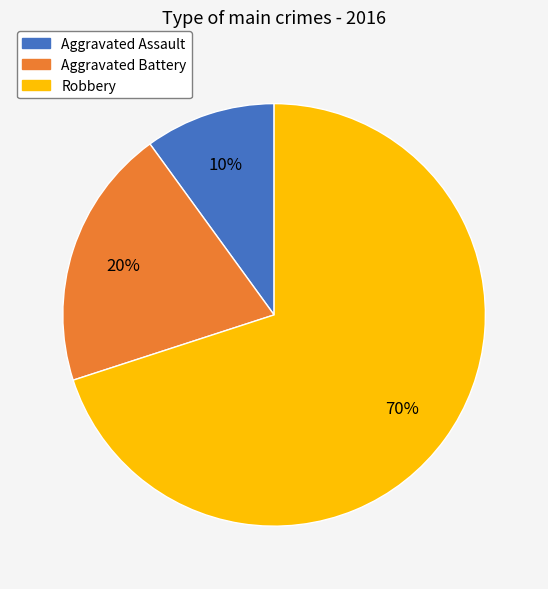

Which category accounts for the majority?

Robbery